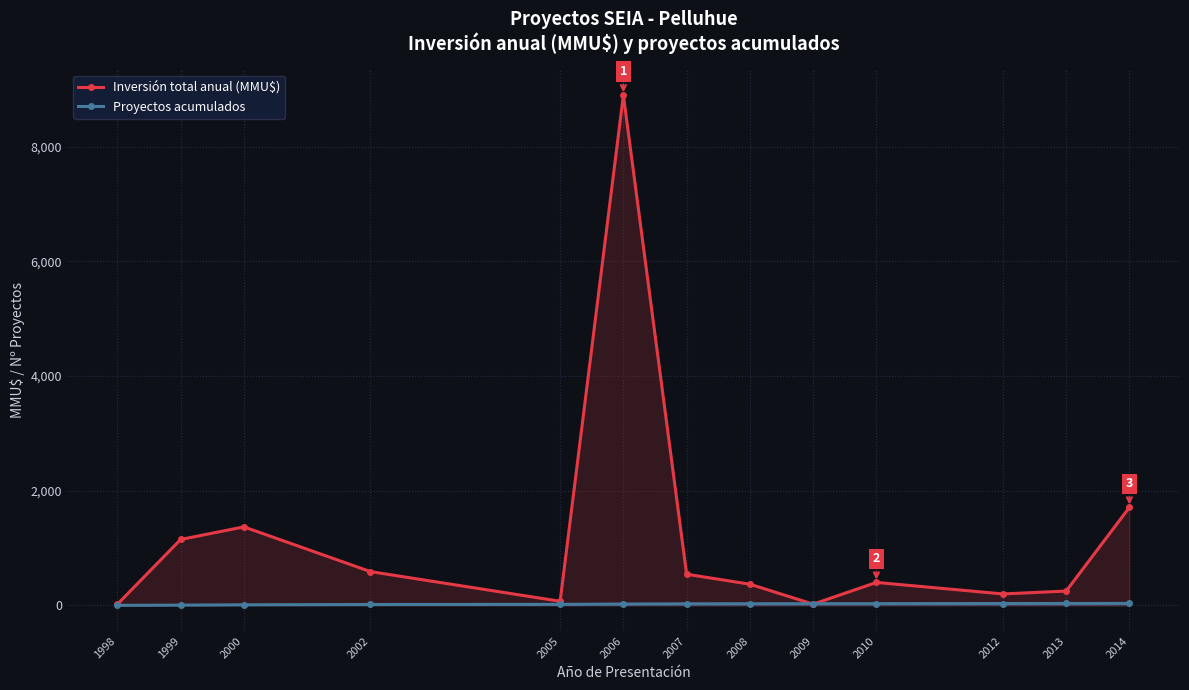

Which series has the largest range (max minus min)?

Inversión total anual (MMU$)